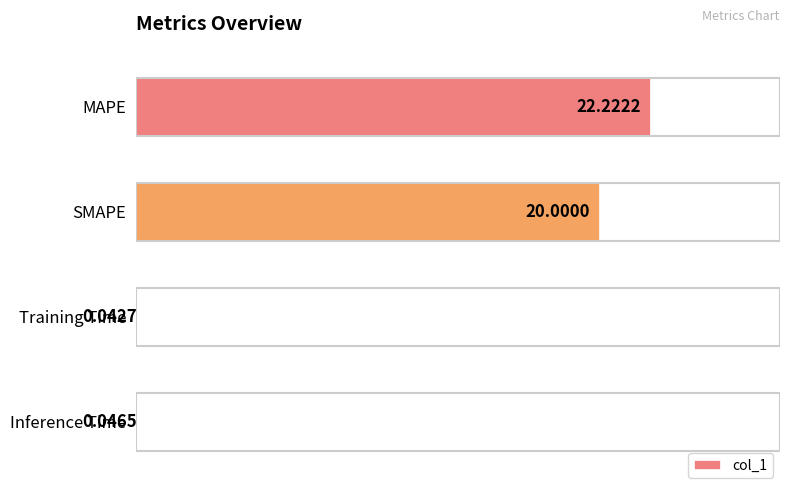

Between MAPE and Training Time, which is larger?

MAPE